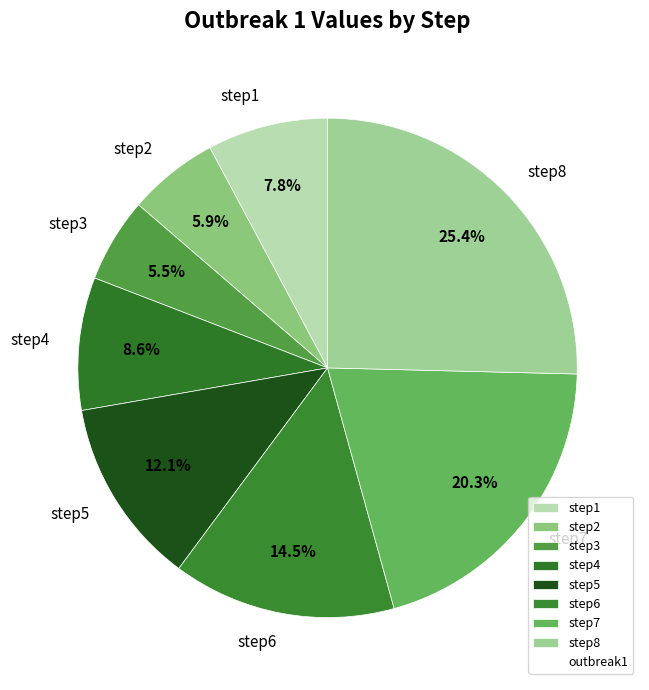

True or false: step5 accounts for 12% of the total.

True